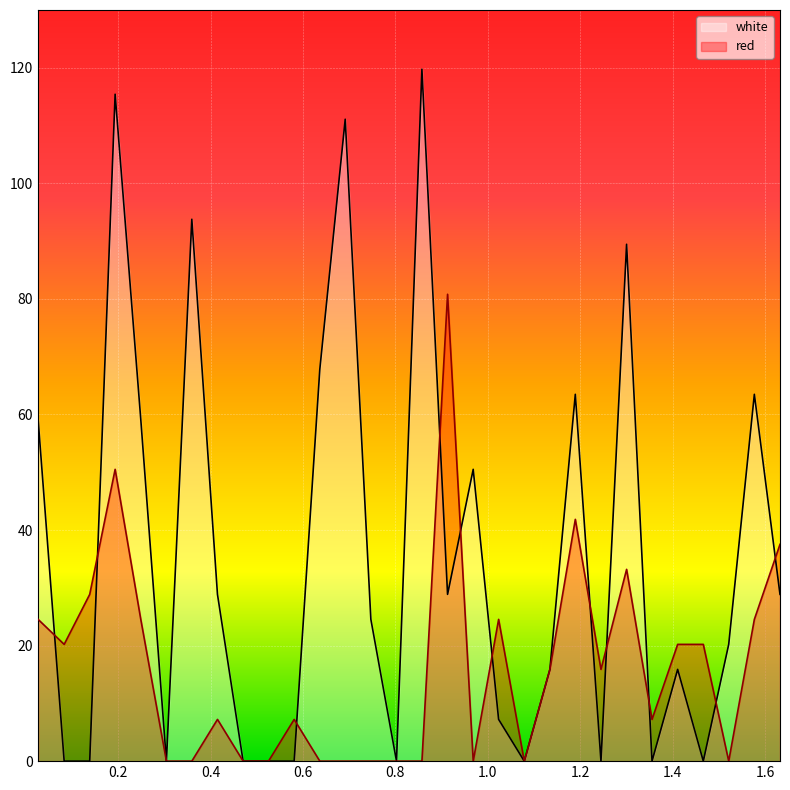

What is the value of the red point at the 22nd from the left?

41.8